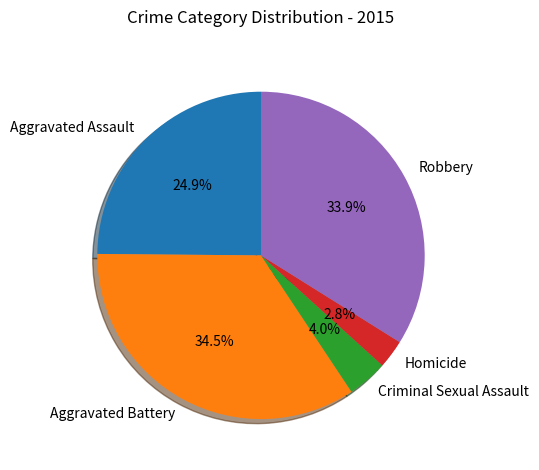

True or false: Homicide accounts for 10% of the total.

False